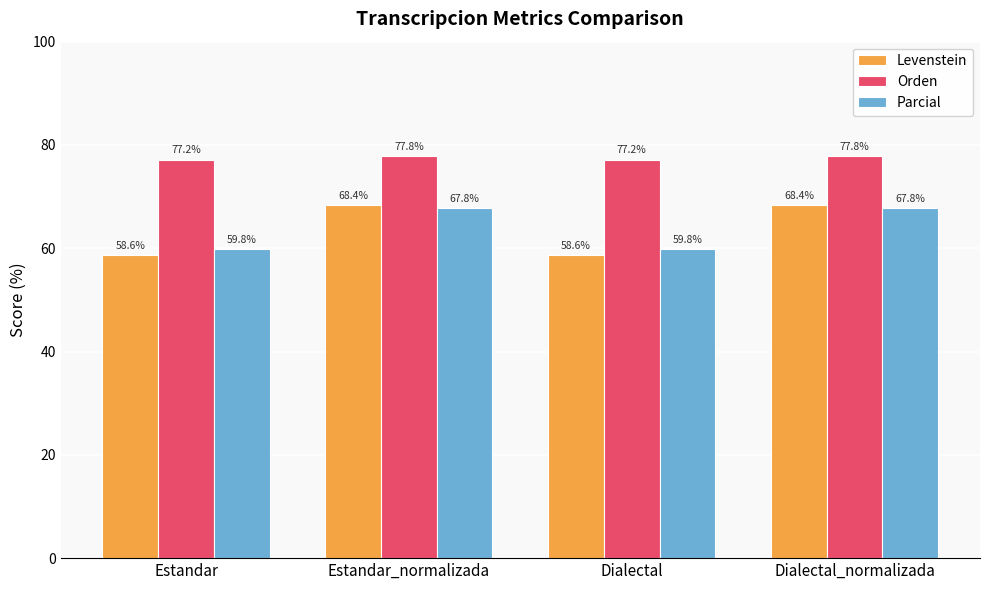

Reading right to left, what are all the values shown in this chart?

Levenstein: Dialectal_normalizada=68.4	Dialectal=58.6	Estandar_normalizada=68.4	Estandar=58.6
Orden: Dialectal_normalizada=77.8	Dialectal=77.2	Estandar_normalizada=77.8	Estandar=77.2
Parcial: Dialectal_normalizada=67.8	Dialectal=59.8	Estandar_normalizada=67.8	Estandar=59.8